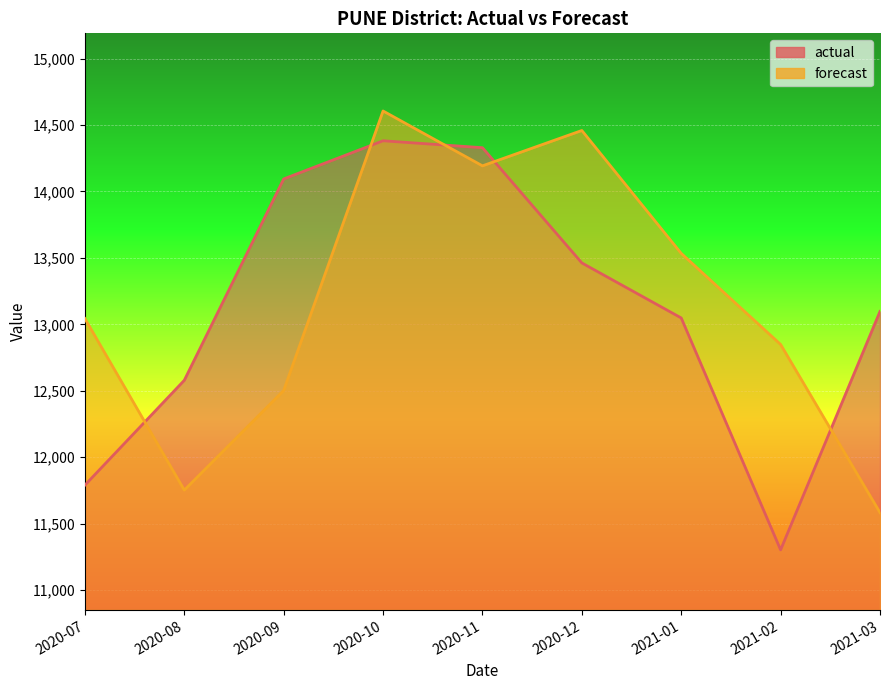

Which category has the highest value in the forecast series?

2020-10